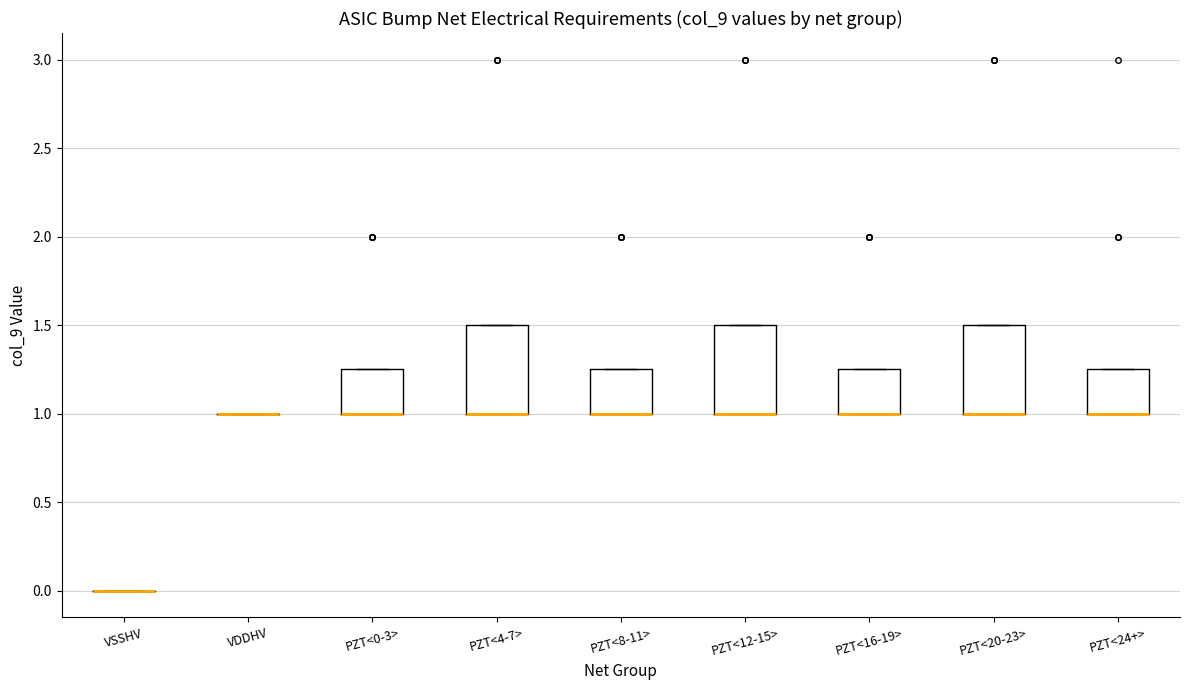

Reading left to right, transcribe this box plot: for each box, give where its median line is, the range the box spans, and where its two whiskers end, as read against the y-axis. The values are not printed on the chart, so give them approximately, as read against the axis.

VSSHV: box collapsed to a line at 0.00, whiskers 0.00 to 0.00
VDDHV: box collapsed to a line at 1.00, whiskers 1.00 to 1.00
PZT<0-3>: median 1.00 (drawn on the box's lower edge), box 1.00 to 1.25, whiskers 1.00 to 1.25
PZT<4-7>: median 1.00 (drawn on the box's lower edge), box 1.00 to 1.50, whiskers 1.00 to 1.50
PZT<8-11>: median 1.00 (drawn on the box's lower edge), box 1.00 to 1.25, whiskers 1.00 to 1.25
PZT<12-15>: median 1.00 (drawn on the box's lower edge), box 1.00 to 1.50, whiskers 1.00 to 1.50
PZT<16-19>: median 1.00 (drawn on the box's lower edge), box 1.00 to 1.25, whiskers 1.00 to 1.25
PZT<20-23>: median 1.00 (drawn on the box's lower edge), box 1.00 to 1.50, whiskers 1.00 to 1.50
PZT<24+>: median 1.00 (drawn on the box's lower edge), box 1.00 to 1.25, whiskers 1.00 to 1.25